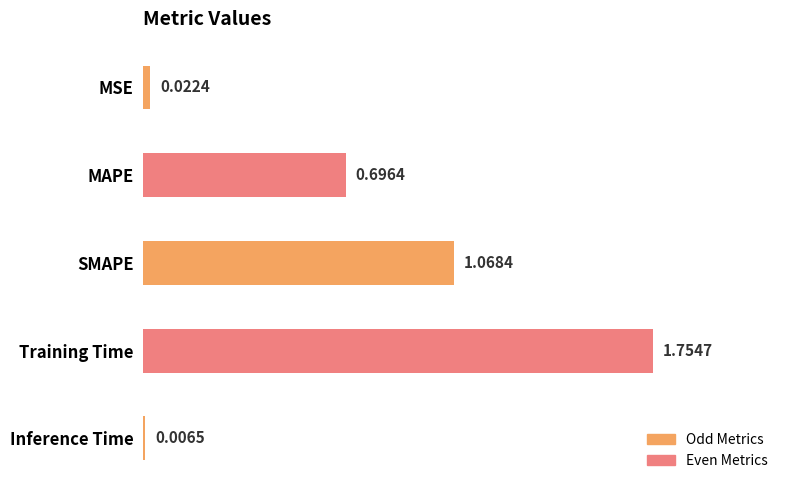

Where is the data nearest to the value 0?

Inference Time